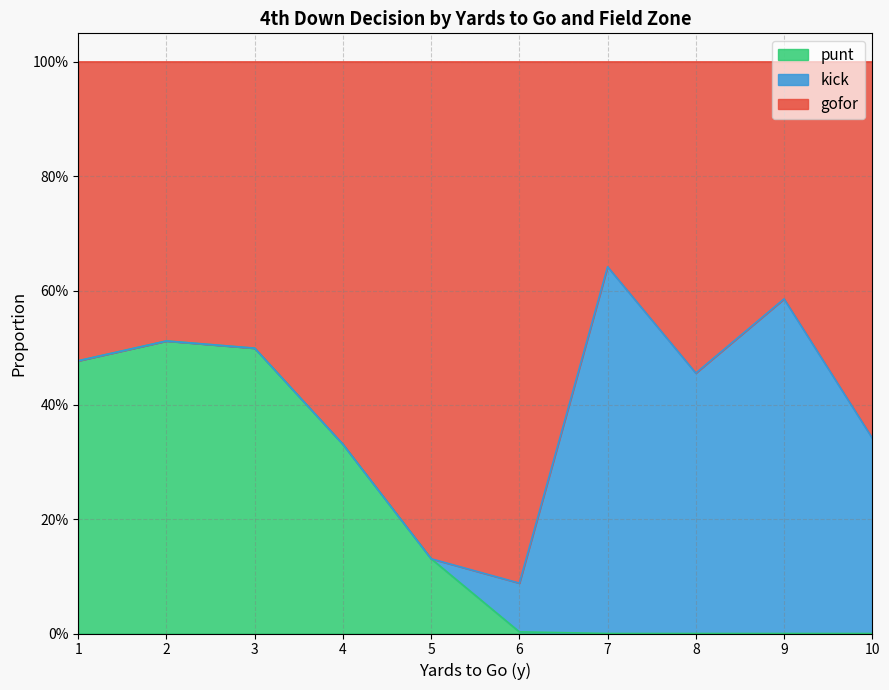

How many lines are shown in the chart?

3